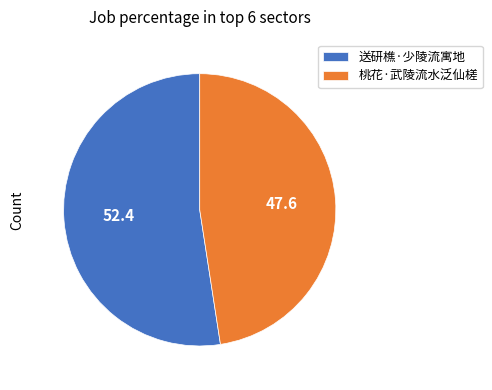

Which slice is the smallest?

桃花·武陵流水泛仙槎